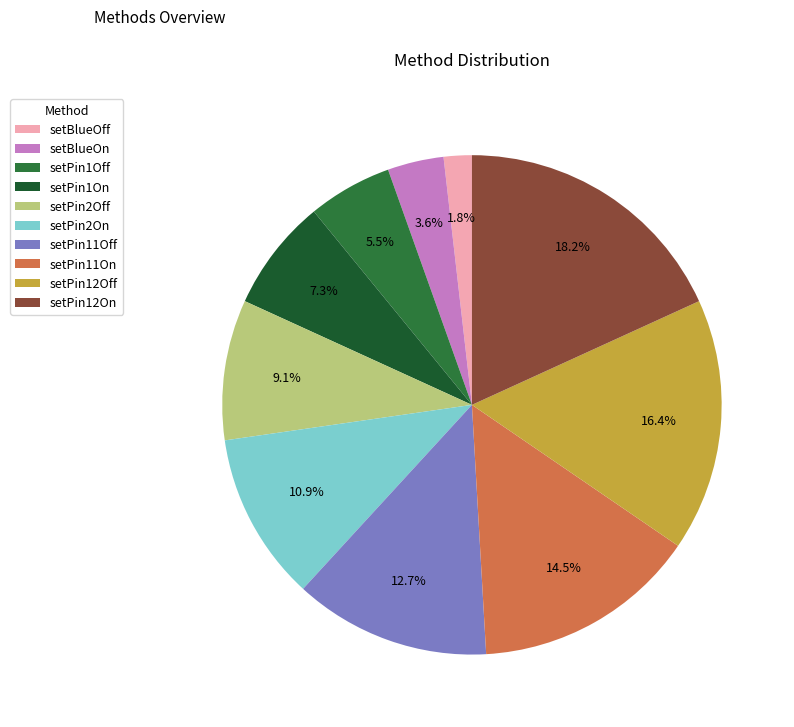

To the nearest percent, what percentage of the pie is setBlueOff?

2%